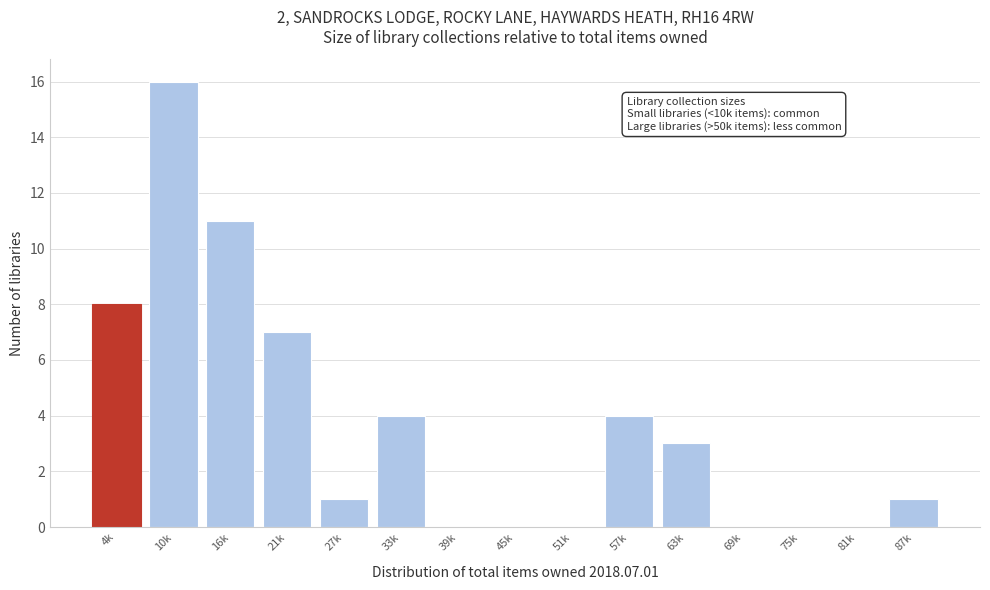

Reading left to right, list all the values displayed in this chart.

4k=8	10k=16	16k=11	21k=7	27k=1	33k=4	39k=0	45k=0	51k=0	57k=4	63k=3	69k=0	75k=0	81k=0	87k=1